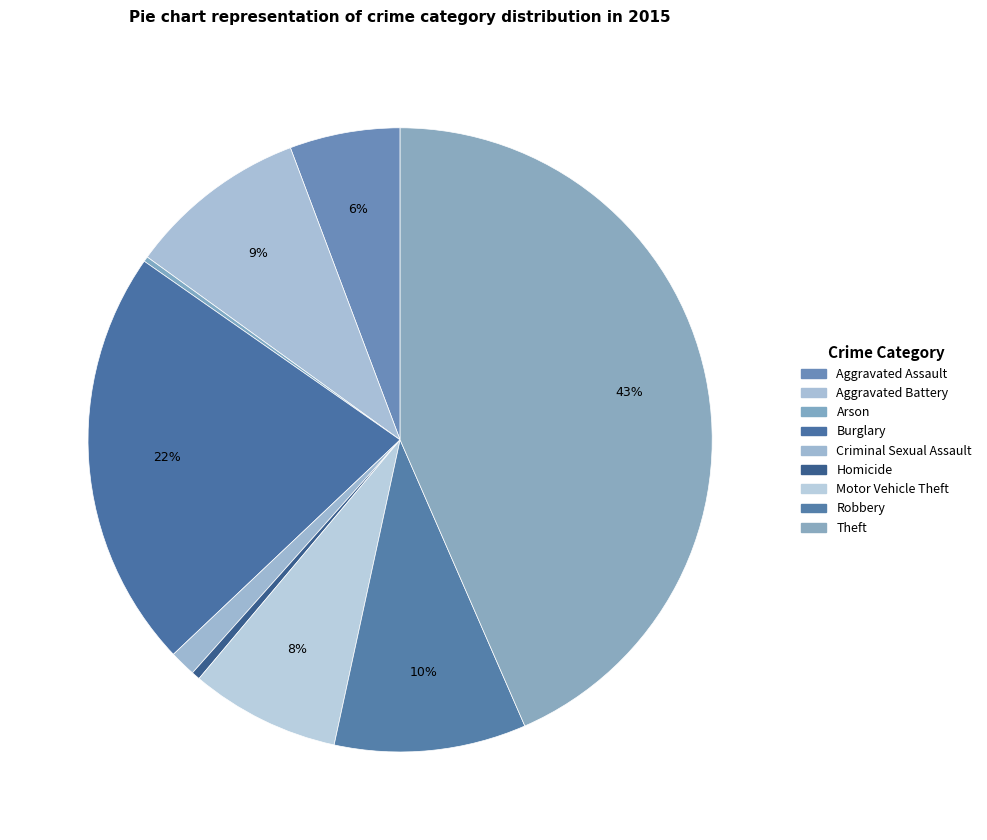

To the nearest percent, what is the average slice percentage?

11%